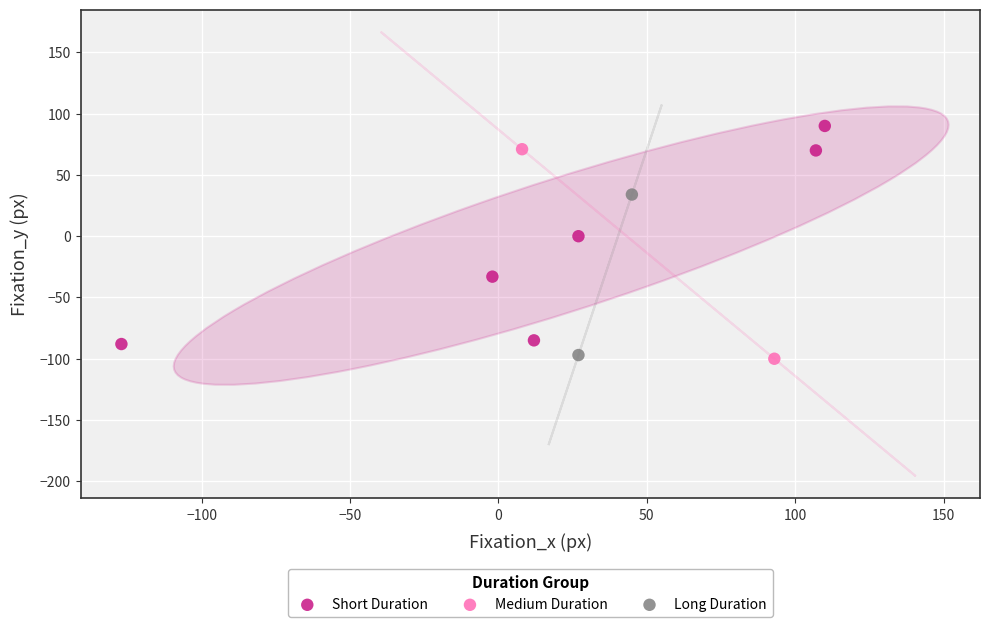

What are all the series names shown in the legend?

Short Duration, Medium Duration, Long Duration